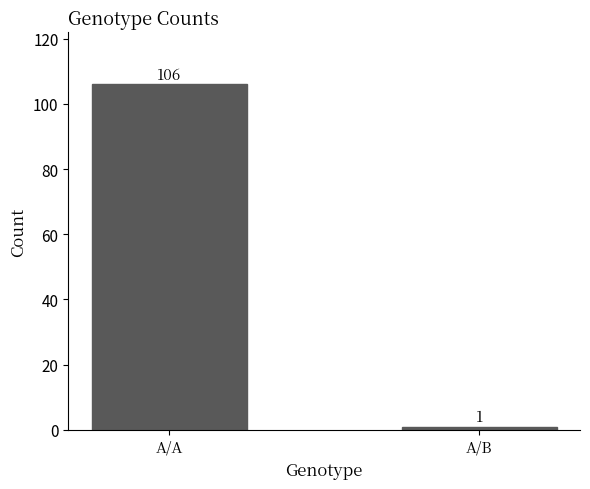

What is the average value?

54